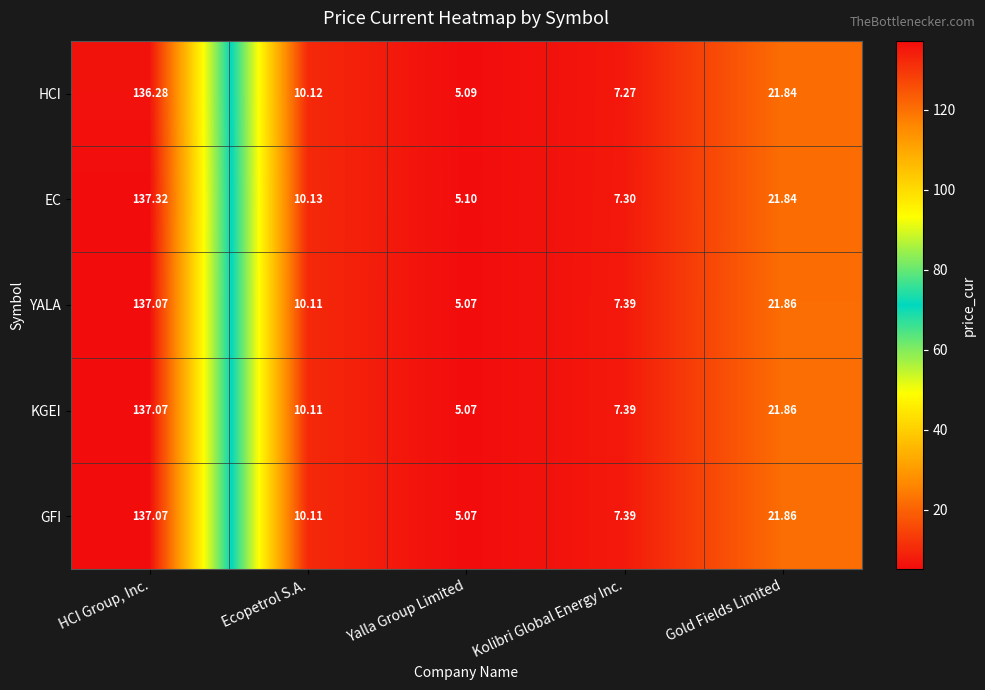

What is the spread (max minus min) of values at HCI Group, Inc.?

1.0